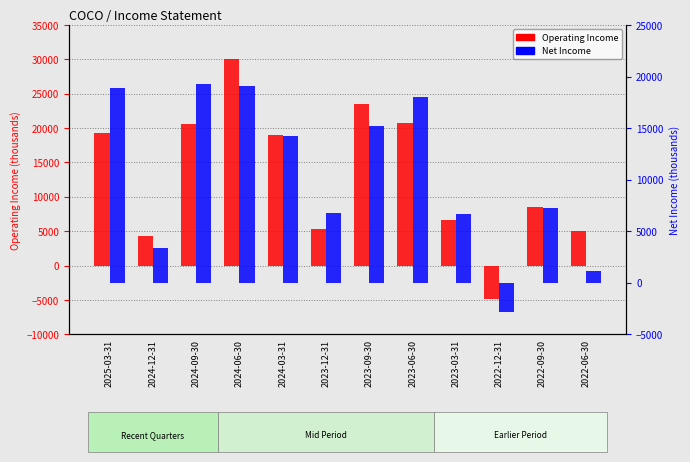

How many bars are there in each group?

2